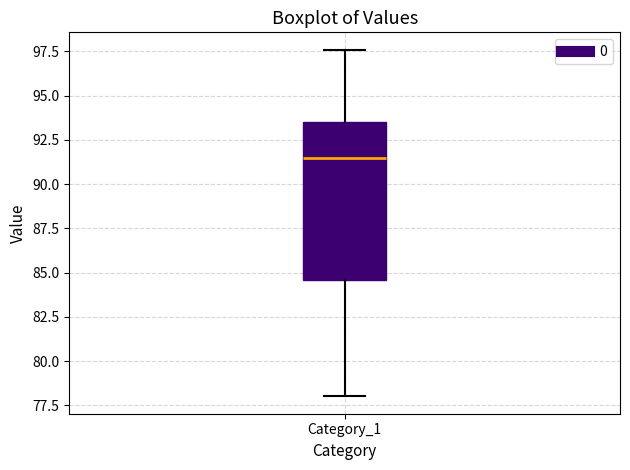

Read this box plot against the y-axis: the position of the median line, the range covered by the box, and the ends of both whiskers. The values are not printed on the chart, so give them approximately, as read against the axis.

median 91.5, box 84.5 to 93.5, whiskers 78.0 to 97.5